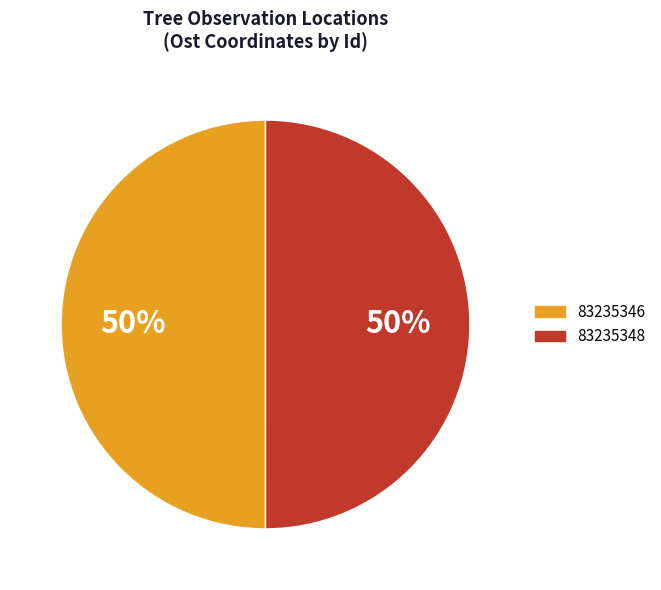

To the nearest percent, what is the combined percentage of 83235346 and 83235348?

100%